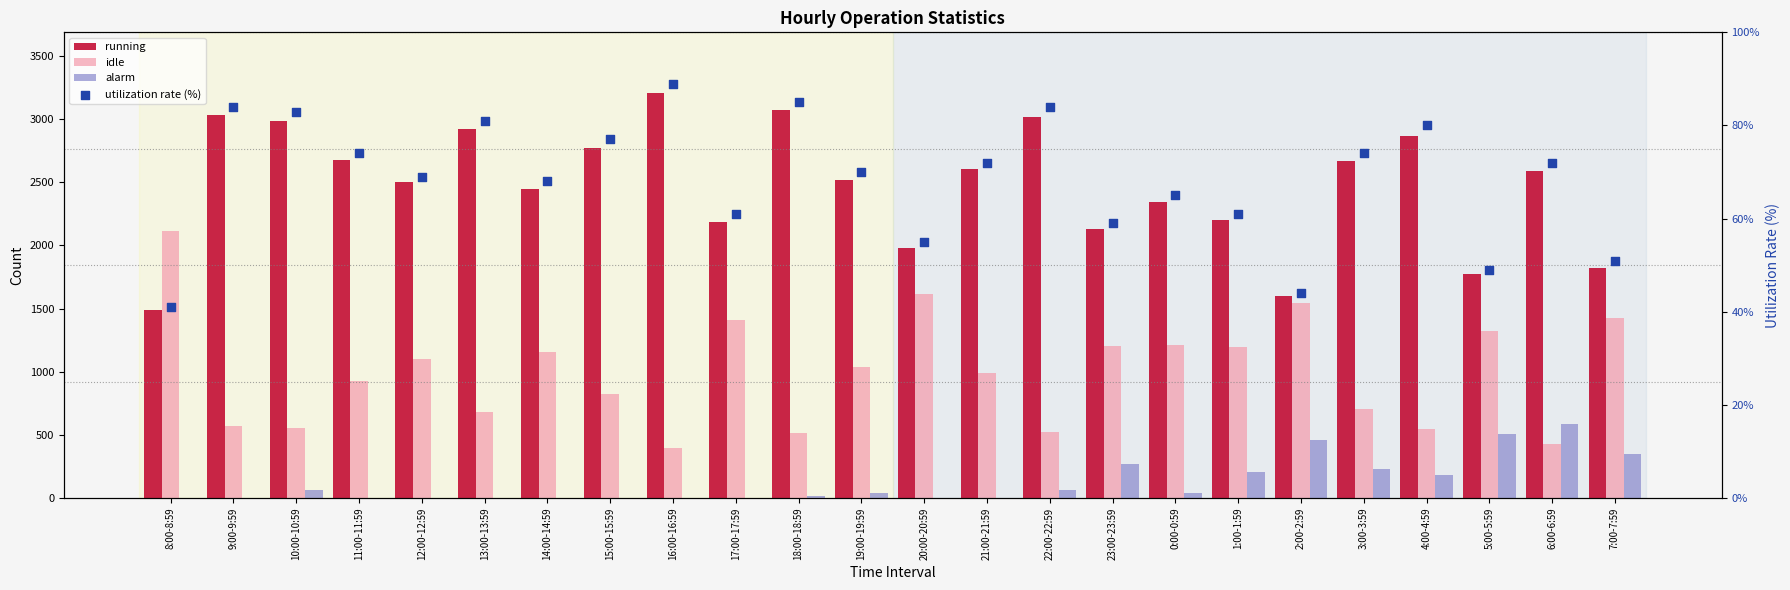

Which series reaches the minimum Y coordinate?

alarm